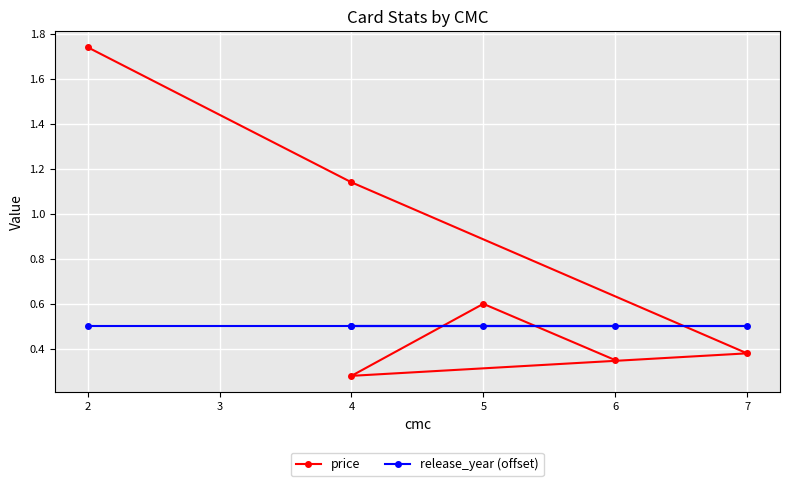

The value of release_year (offset) at 4 is 0.9. True or false?

False